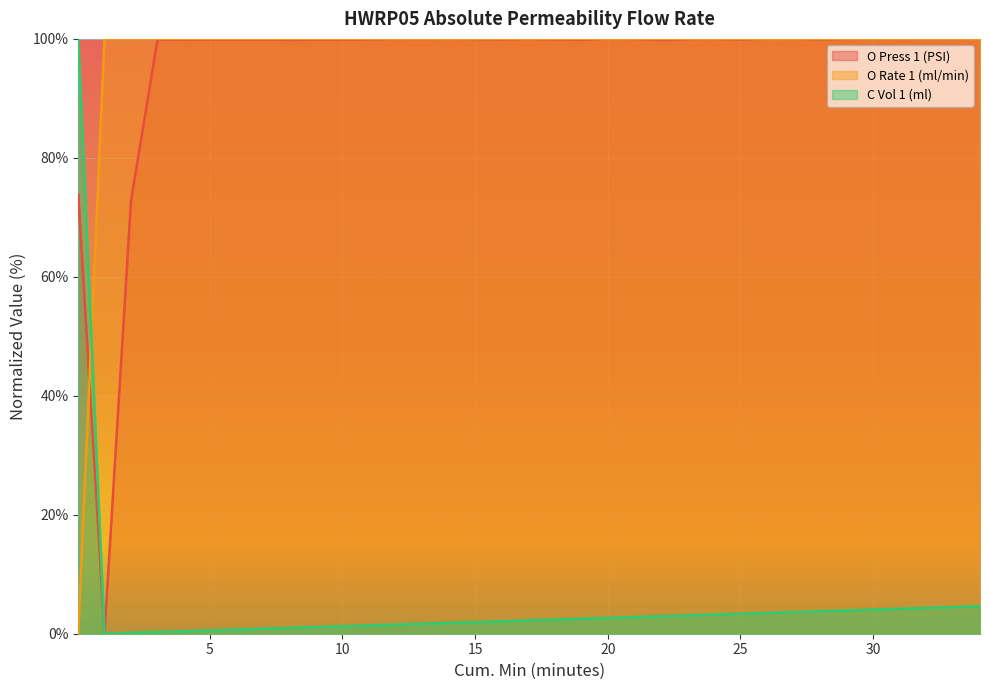

Is it true that O Press 1 (PSI) equals 69.1 at 1.033?

False